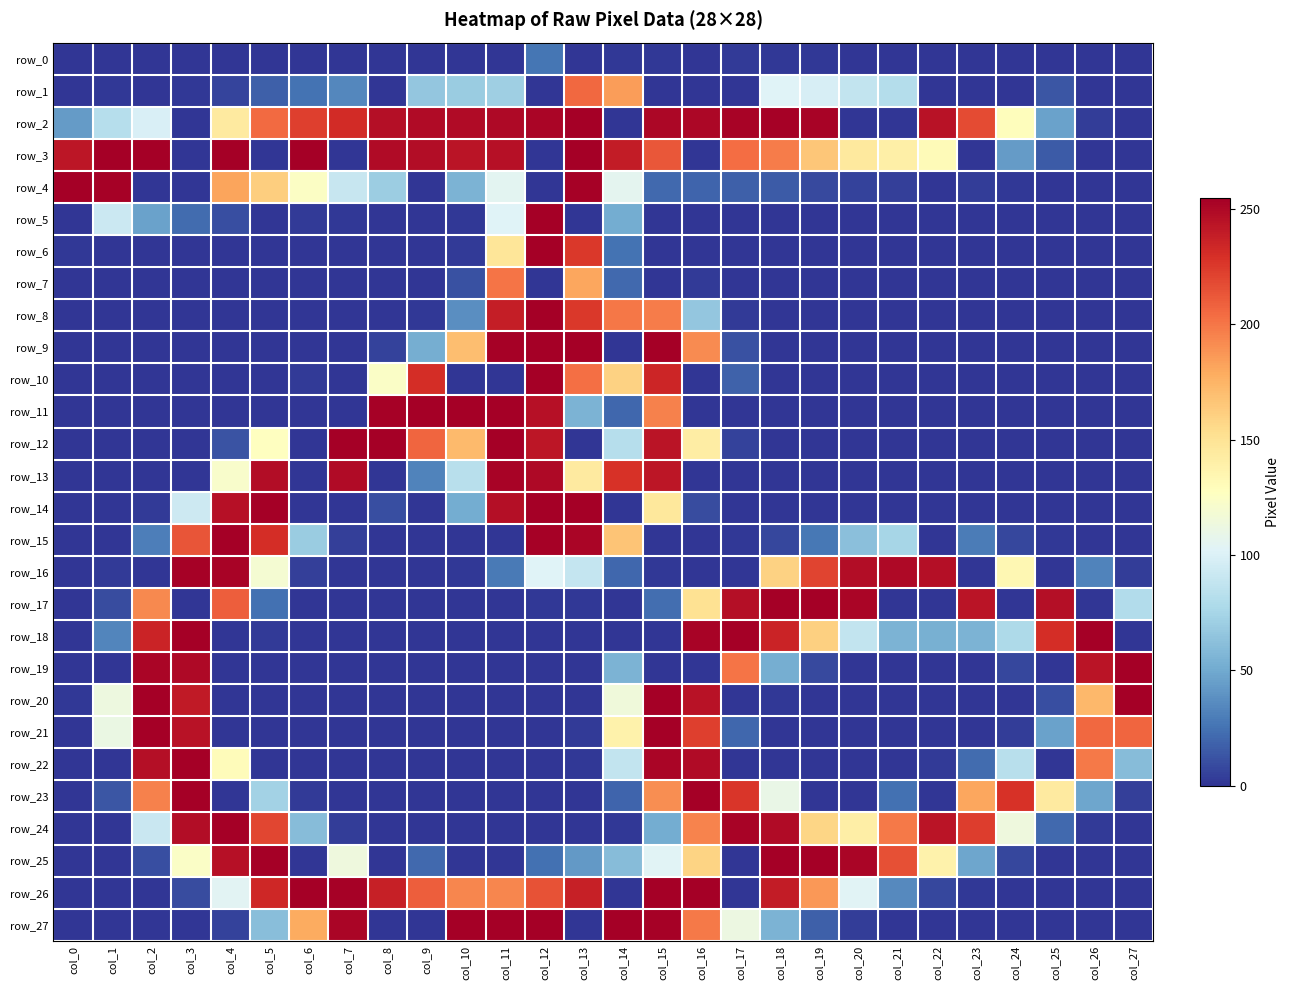

Reading left to right, what are all the values shown in this chart?

row_0: col_0=0	col_1=0	col_2=0	col_3=0	col_4=0	col_5=0	col_6=0	col_7=0	col_8=0	col_9=0	col_10=0	col_11=0	col_12=26	col_13=0	col_14=1	col_15=1	col_16=0	col_17=2	col_18=1	col_19=1	col_20=0	col_21=0	col_22=0	col_23=0	col_24=0	col_25=0	col_26=0	col_27=0
row_1: col_0=0	col_1=1	col_2=0	col_3=1	col_4=6	col_5=17	col_6=25	col_7=34	col_8=0	col_9=66	col_10=69	col_11=71	col_12=0	col_13=206	col_14=185	col_15=0	col_16=0	col_17=0	col_18=102	col_19=98	col_20=88	col_21=81	col_22=0	col_23=0	col_24=0	col_25=13	col_26=0	col_27=0
row_2: col_0=43	col_1=82	col_2=99	col_3=0	col_4=144	col_5=205	col_6=223	col_7=232	col_8=247	col_9=249	col_10=249	col_11=250	col_12=252	col_13=255	col_14=0	col_15=251	col_16=251	col_17=253	col_18=254	col_19=253	col_20=0	col_21=0	col_22=245	col_23=218	col_24=129	col_25=46	col_26=3	col_27=0
row_3: col_0=243	col_1=255	col_2=255	col_3=0	col_4=255	col_5=0	col_6=255	col_7=0	col_8=249	col_9=248	col_10=244	col_11=246	col_12=0	col_13=255	col_14=240	col_15=213	col_16=0	col_17=204	col_18=198	col_19=166	col_20=145	col_21=140	col_22=131	col_23=0	col_24=43	col_25=15	col_26=0	col_27=0
row_4: col_0=255	col_1=254	col_2=0	col_3=0	col_4=182	col_5=162	col_6=125	col_7=90	col_8=70	col_9=0	col_10=55	col_11=105	col_12=0	col_13=254	col_14=106	col_15=21	col_16=19	col_17=17	col_18=15	col_19=8	col_20=5	col_21=4	col_22=0	col_23=3	col_24=1	col_25=0	col_26=0	col_27=0
row_5: col_0=0	col_1=92	col_2=46	col_3=22	col_4=10	col_5=0	col_6=2	col_7=1	col_8=0	col_9=0	col_10=1	col_11=102	col_12=255	col_13=0	col_14=51	col_15=0	col_16=0	col_17=0	col_18=0	col_19=0	col_20=0	col_21=0	col_22=0	col_23=0	col_24=0	col_25=0	col_26=0	col_27=0
row_6: col_0=1	col_1=0	col_2=0	col_3=0	col_4=0	col_5=0	col_6=0	col_7=0	col_8=0	col_9=0	col_10=2	col_11=148	col_12=255	col_13=226	col_14=25	col_15=0	col_16=0	col_17=0	col_18=0	col_19=0	col_20=0	col_21=0	col_22=0	col_23=0	col_24=0	col_25=0	col_26=0	col_27=0
row_7: col_0=0	col_1=0	col_2=0	col_3=0	col_4=0	col_5=0	col_6=0	col_7=0	col_8=0	col_9=0	col_10=11	col_11=201	col_12=0	col_13=181	col_14=21	col_15=0	col_16=2	col_17=0	col_18=0	col_19=0	col_20=0	col_21=0	col_22=0	col_23=0	col_24=0	col_25=0	col_26=0	col_27=0
row_8: col_0=0	col_1=0	col_2=0	col_3=0	col_4=0	col_5=0	col_6=0	col_7=0	col_8=0	col_9=1	col_10=37	col_11=239	col_12=255	col_13=226	col_14=200	col_15=198	col_16=66	col_17=2	col_18=0	col_19=0	col_20=0	col_21=0	col_22=0	col_23=0	col_24=0	col_25=0	col_26=0	col_27=0
row_9: col_0=0	col_1=0	col_2=0	col_3=0	col_4=0	col_5=0	col_6=0	col_7=0	col_8=5	col_9=52	col_10=170	col_11=254	col_12=255	col_13=255	col_14=0	col_15=255	col_16=192	col_17=11	col_18=0	col_19=0	col_20=0	col_21=0	col_22=0	col_23=0	col_24=0	col_25=0	col_26=0	col_27=0
row_10: col_0=0	col_1=0	col_2=0	col_3=0	col_4=0	col_5=0	col_6=2	col_7=0	col_8=124	col_9=231	col_10=0	col_11=0	col_12=255	col_13=203	col_14=160	col_15=235	col_16=0	col_17=18	col_18=0	col_19=0	col_20=0	col_21=0	col_22=0	col_23=0	col_24=0	col_25=0	col_26=0	col_27=0
row_11: col_0=0	col_1=0	col_2=0	col_3=0	col_4=0	col_5=0	col_6=0	col_7=0	col_8=254	col_9=255	col_10=255	col_11=255	col_12=246	col_13=55	col_14=20	col_15=196	col_16=0	col_17=0	col_18=0	col_19=0	col_20=0	col_21=0	col_22=0	col_23=0	col_24=0	col_25=0	col_26=0	col_27=0
row_12: col_0=0	col_1=0	col_2=0	col_3=0	col_4=12	col_5=127	col_6=0	col_7=255	col_8=255	col_9=207	col_10=172	col_11=255	col_12=243	col_13=0	col_14=82	col_15=244	col_16=142	col_17=5	col_18=0	col_19=0	col_20=0	col_21=0	col_22=0	col_23=0	col_24=0	col_25=0	col_26=0	col_27=0
row_13: col_0=0	col_1=0	col_2=0	col_3=0	col_4=122	col_5=248	col_6=0	col_7=249	col_8=0	col_9=32	col_10=83	col_11=253	col_12=250	col_13=144	col_14=229	col_15=243	col_16=0	col_17=0	col_18=0	col_19=0	col_20=0	col_21=0	col_22=0	col_23=0	col_24=0	col_25=0	col_26=0	col_27=0
row_14: col_0=0	col_1=0	col_2=2	col_3=93	col_4=246	col_5=255	col_6=0	col_7=0	col_8=10	col_9=0	col_10=51	col_11=247	col_12=255	col_13=255	col_14=0	col_15=146	col_16=9	col_17=0	col_18=0	col_19=0	col_20=0	col_21=0	col_22=0	col_23=0	col_24=0	col_25=0	col_26=0	col_27=0
row_15: col_0=0	col_1=0	col_2=30	col_3=214	col_4=255	col_5=231	col_6=69	col_7=4	col_8=0	col_9=0	col_10=0	col_11=0	col_12=254	col_13=252	col_14=167	col_15=0	col_16=0	col_17=1	col_18=7	col_19=27	col_20=62	col_21=75	col_22=0	col_23=29	col_24=7	col_25=1	col_26=0	col_27=0
row_16: col_0=0	col_1=2	col_2=0	col_3=254	col_4=253	col_5=119	col_6=4	col_7=0	col_8=0	col_9=0	col_10=1	col_11=28	col_12=102	col_13=89	col_14=20	col_15=1	col_16=0	col_17=0	col_18=160	col_19=221	col_20=248	col_21=250	col_22=247	col_23=0	col_24=134	col_25=0	col_26=32	col_27=3
row_17: col_0=0	col_1=9	col_2=193	col_3=0	col_4=210	col_5=24	col_6=0	col_7=0	col_8=0	col_9=0	col_10=0	col_11=0	col_12=1	col_13=1	col_14=0	col_15=23	col_16=151	col_17=247	col_18=255	col_19=255	col_20=252	col_21=0	col_22=0	col_23=244	col_24=0	col_25=247	col_26=0	col_27=80
row_18: col_0=0	col_1=33	col_2=236	col_3=255	col_4=0	col_5=2	col_6=0	col_7=0	col_8=0	col_9=0	col_10=0	col_11=0	col_12=0	col_13=0	col_14=0	col_15=0	col_16=253	col_17=255	col_18=236	col_19=161	col_20=88	col_21=55	col_22=53	col_23=55	col_24=78	col_25=231	col_26=255	col_27=0
row_19: col_0=0	col_1=0	col_2=252	col_3=250	col_4=0	col_5=0	col_6=0	col_7=0	col_8=0	col_9=0	col_10=0	col_11=0	col_12=0	col_13=0	col_14=55	col_15=0	col_16=0	col_17=201	col_18=52	col_19=8	col_20=0	col_21=0	col_22=0	col_23=0	col_24=7	col_25=0	col_26=244	col_27=255
row_20: col_0=1	col_1=113	col_2=255	col_3=241	col_4=0	col_5=0	col_6=0	col_7=0	col_8=0	col_9=0	col_10=0	col_11=0	col_12=0	col_13=0	col_14=115	col_15=255	col_16=245	col_17=0	col_18=1	col_19=0	col_20=0	col_21=0	col_22=0	col_23=0	col_24=0	col_25=10	col_26=173	col_27=255
row_21: col_0=0	col_1=111	col_2=255	col_3=245	col_4=0	col_5=0	col_6=0	col_7=0	col_8=0	col_9=0	col_10=0	col_11=0	col_12=0	col_13=2	col_14=138	col_15=255	col_16=223	col_17=20	col_18=0	col_19=0	col_20=0	col_21=0	col_22=0	col_23=0	col_24=3	col_25=46	col_26=206	col_27=207
row_22: col_0=0	col_1=0	col_2=247	col_3=255	col_4=130	col_5=0	col_6=0	col_7=0	col_8=0	col_9=0	col_10=0	col_11=0	col_12=0	col_13=1	col_14=88	col_15=252	col_16=249	col_17=0	col_18=0	col_19=0	col_20=0	col_21=0	col_22=2	col_23=22	col_24=83	col_25=0	col_26=199	col_27=60
row_23: col_0=0	col_1=13	col_2=196	col_3=255	col_4=0	col_5=73	col_6=2	col_7=0	col_8=0	col_9=0	col_10=0	col_11=0	col_12=0	col_13=0	col_14=19	col_15=191	col_16=255	col_17=227	col_18=110	col_19=0	col_20=0	col_21=24	col_22=0	col_23=181	col_24=229	col_25=144	col_26=48	col_27=4
row_24: col_0=0	col_1=0	col_2=91	col_3=248	col_4=255	col_5=220	col_6=60	col_7=3	col_8=0	col_9=0	col_10=0	col_11=0	col_12=0	col_13=0	col_14=1	col_15=51	col_16=195	col_17=253	col_18=249	col_19=158	col_20=141	col_21=199	col_22=244	col_23=224	col_24=114	col_25=21	col_26=2	col_27=0
row_25: col_0=0	col_1=0	col_2=10	col_3=124	col_4=246	col_5=255	col_6=0	col_7=114	col_8=0	col_9=21	col_10=0	col_11=0	col_12=24	col_13=42	col_14=60	col_15=103	col_16=159	col_17=0	col_18=255	col_19=255	col_20=252	col_21=216	col_22=138	col_23=48	col_24=7	col_25=0	col_26=0	col_27=0
row_26: col_0=0	col_1=0	col_2=0	col_3=9	col_4=104	col_5=234	col_6=255	col_7=254	col_8=238	col_9=210	col_10=194	col_11=194	col_12=215	col_13=238	col_14=0	col_15=255	col_16=255	col_17=0	col_18=240	col_19=187	col_20=103	col_21=35	col_22=7	col_23=1	col_24=0	col_25=0	col_26=0	col_27=0
row_27: col_0=0	col_1=0	col_2=0	col_3=0	col_4=5	col_5=61	col_6=179	col_7=252	col_8=0	col_9=0	col_10=255	col_11=255	col_12=255	col_13=0	col_14=255	col_15=254	col_16=199	col_17=112	col_18=55	col_19=17	col_20=3	col_21=0	col_22=0	col_23=0	col_24=0	col_25=0	col_26=0	col_27=0